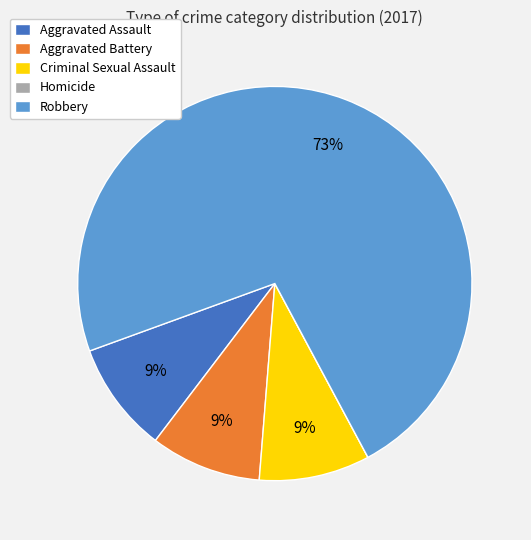

The Criminal Sexual Assault slice represents 9% of the pie. True or false?

True